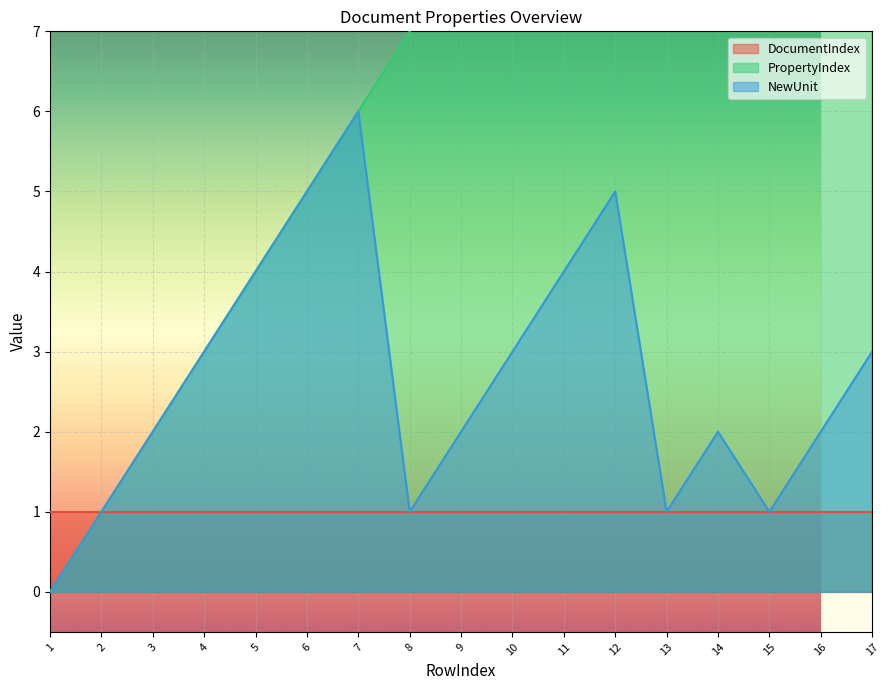

True or false: PropertyIndex has more than 0 interior local peaks.

False